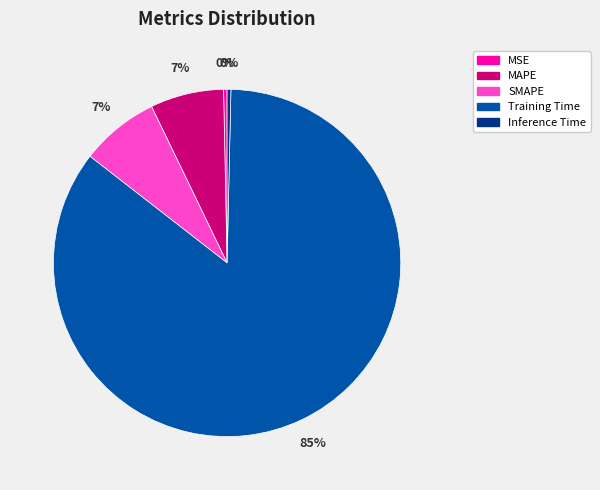

To the nearest percent, what is the average slice percentage?

20%